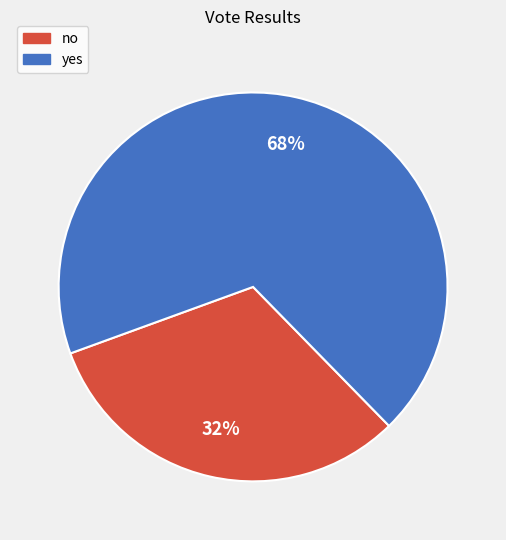

Does no account for over 50% of the chart?

No